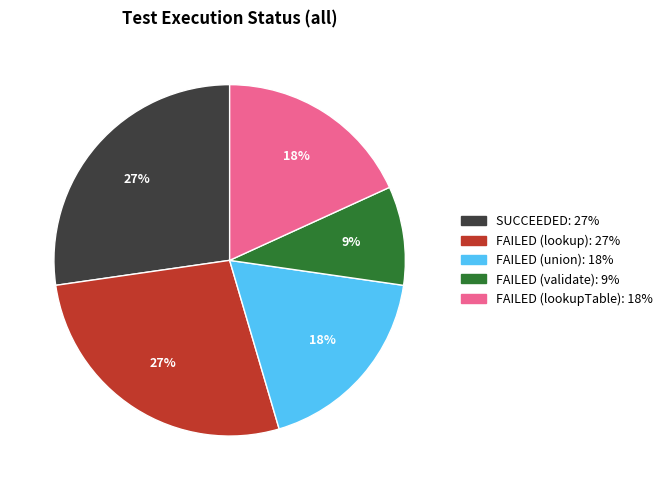

Does any single category account for the majority?

No